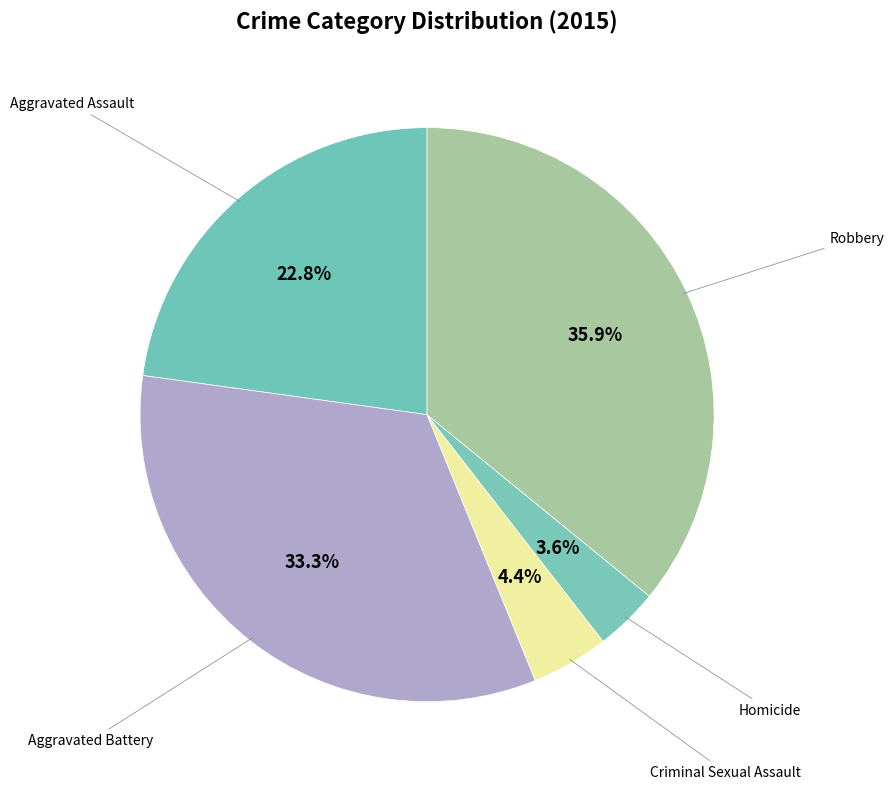

Rank the categories by value from lowest to highest.

Homicide, Criminal Sexual Assault, Aggravated Assault, Aggravated Battery, Robbery